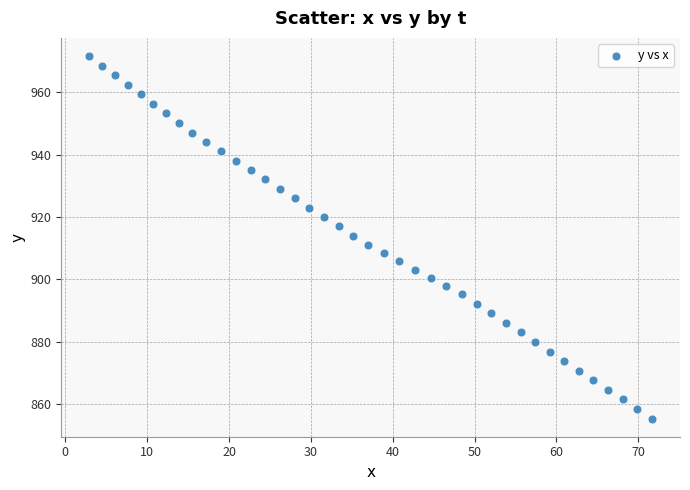

What is the range of X values (max minus min)?

68.7